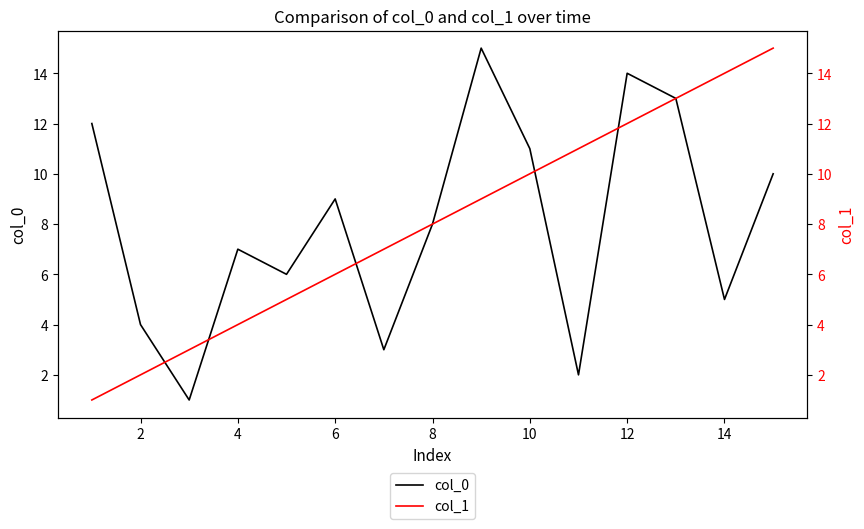

The value of col_0 at 12 is 2. True or false?

False